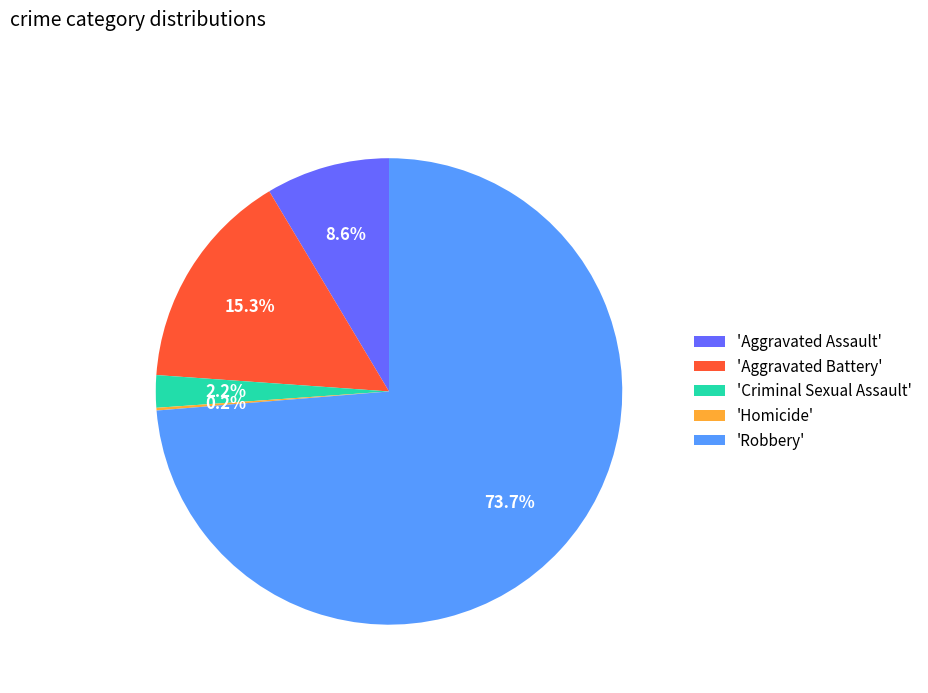

Approximately how many times larger is the value at 'Criminal Sexual Assault' compared to 'Aggravated Assault'?

0.3